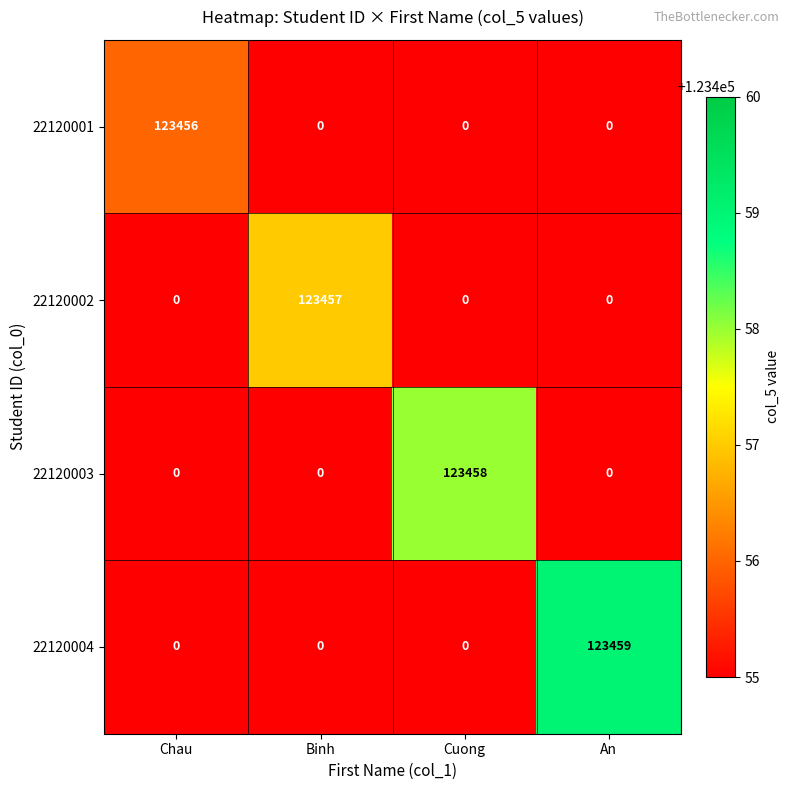

Which series changed the most between Cuong and An?

22120004